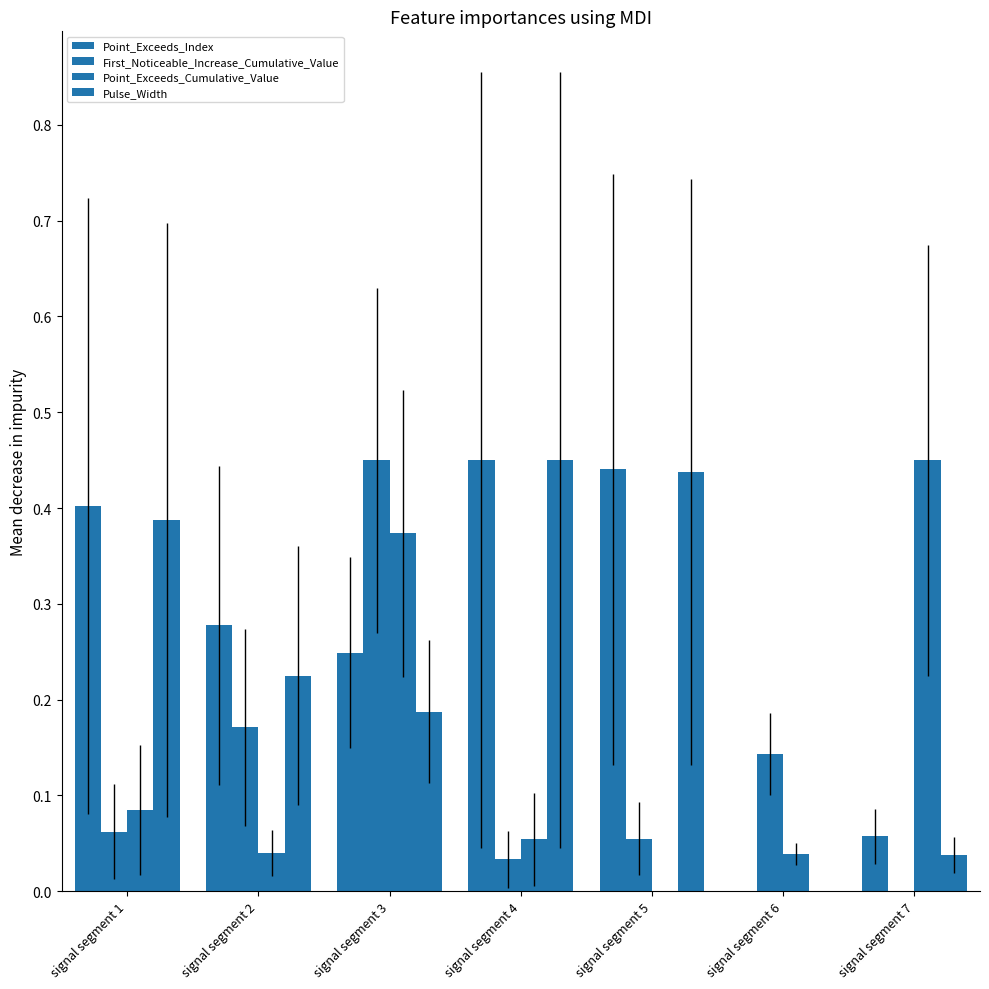

Is it true that First_Noticeable_Increase_Cumulative_Value equals 0.3 at signal segment 2?

False